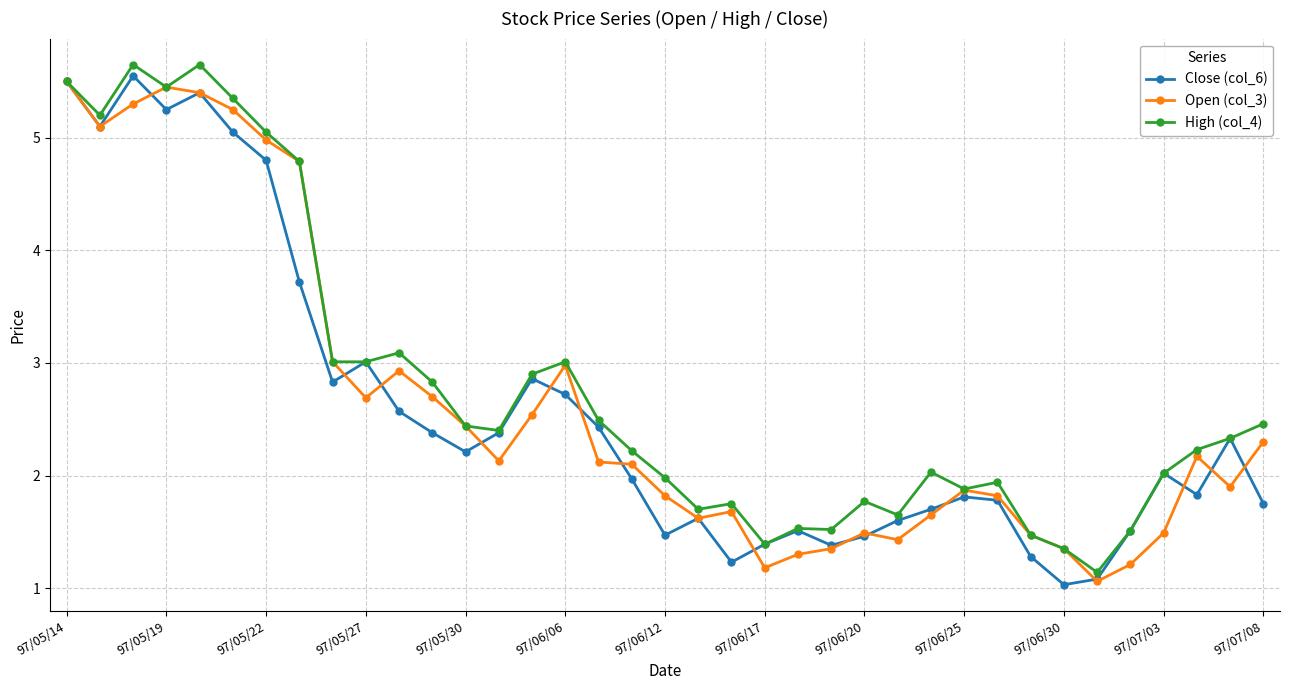

True or false: High (col_4) has more than 1 points higher than both neighbors.

True